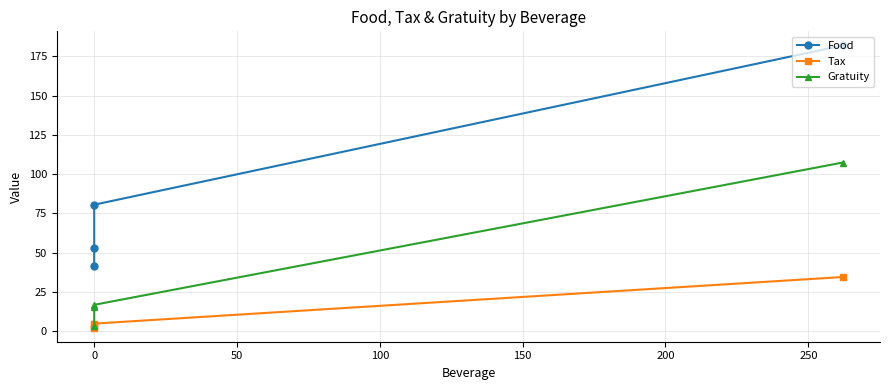

What is the value of the Gratuity point at the 3rd from the left?

15.6